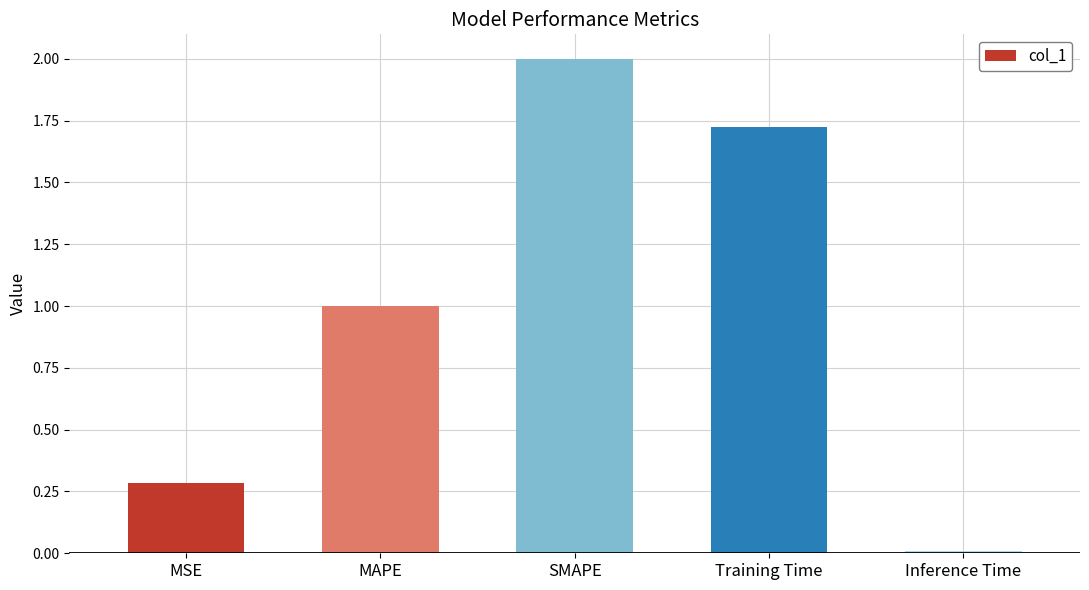

The value at SMAPE is 2.0. True or false?

True